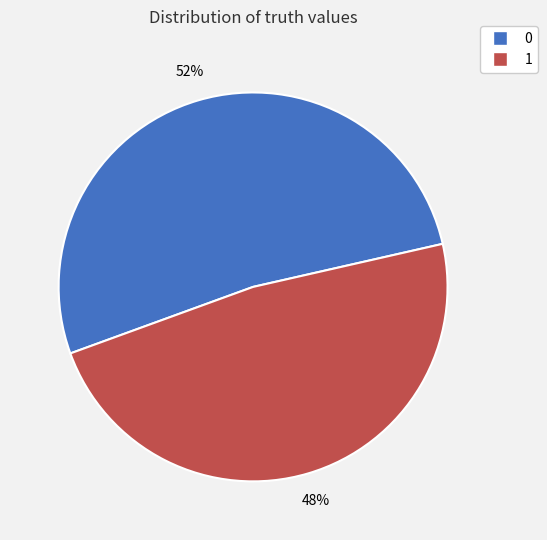

Is it true that 0 is 63% of the pie?

False